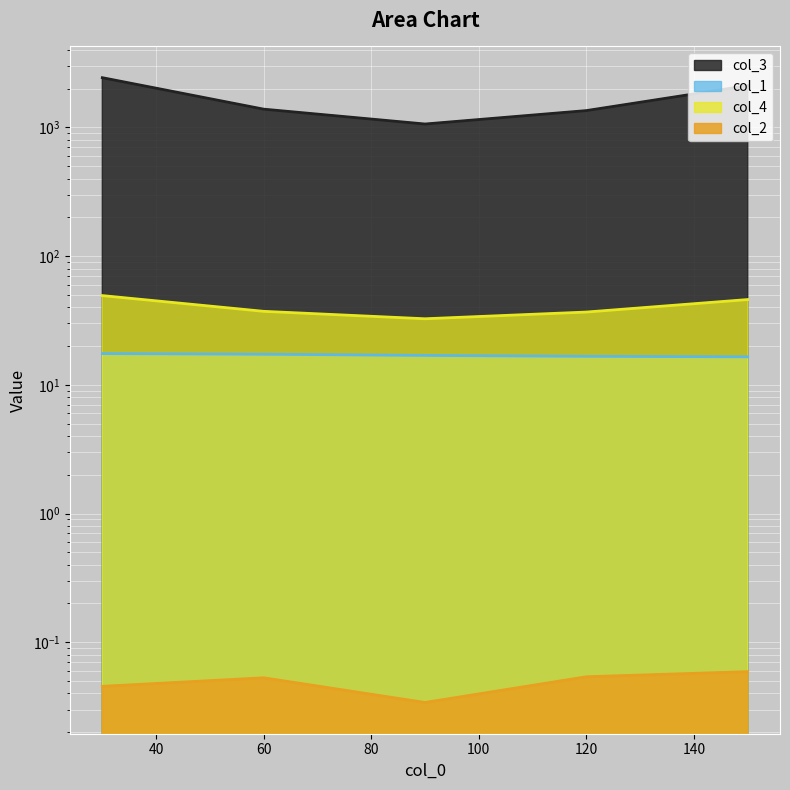

What is the spread (max minus min) of values at 30?

2430.0